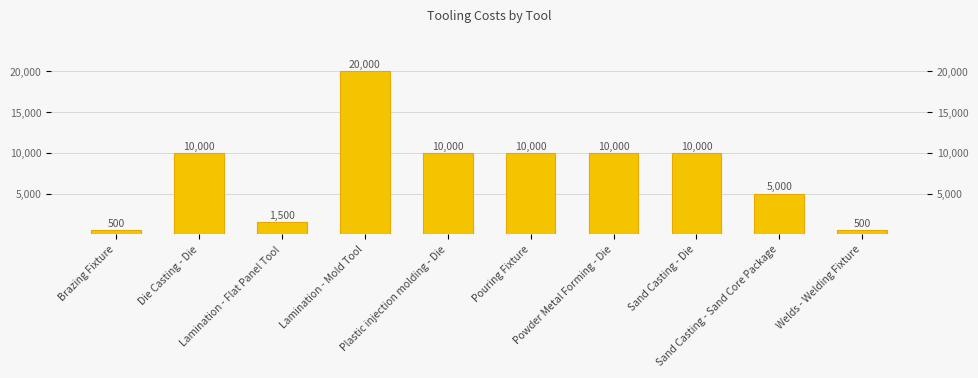

How many distinct data groups are displayed?

1